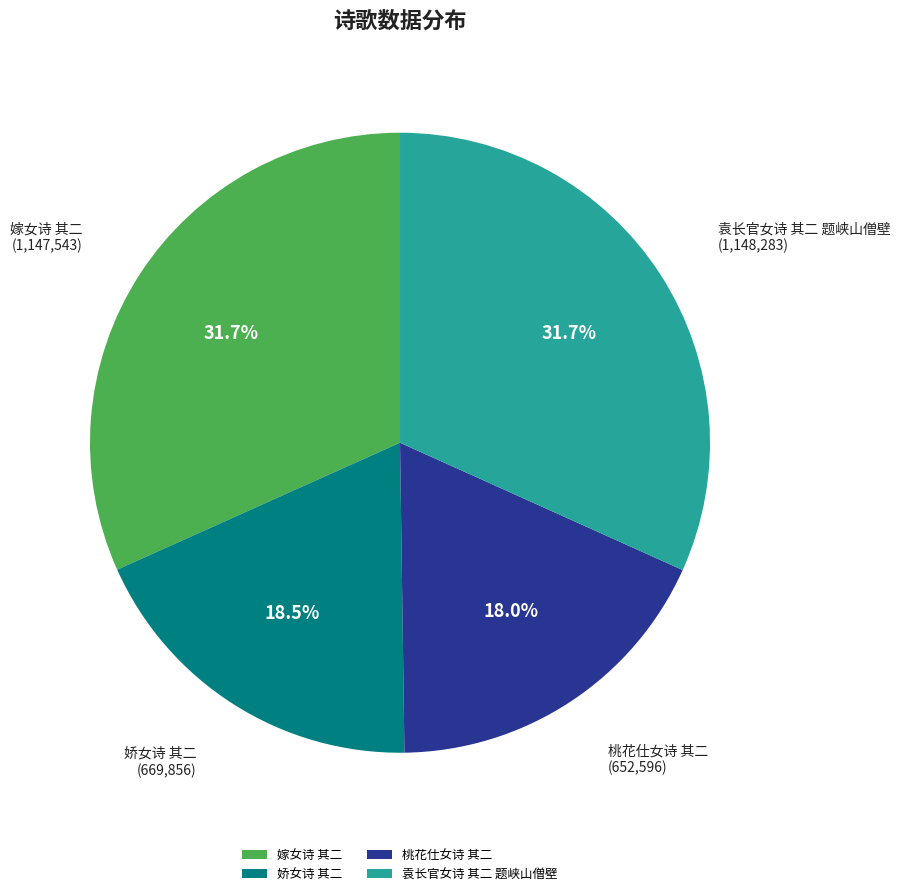

To the nearest percent, what is the combined percentage of 桃花仕女诗 其二 and 嫁女诗 其二?

50%